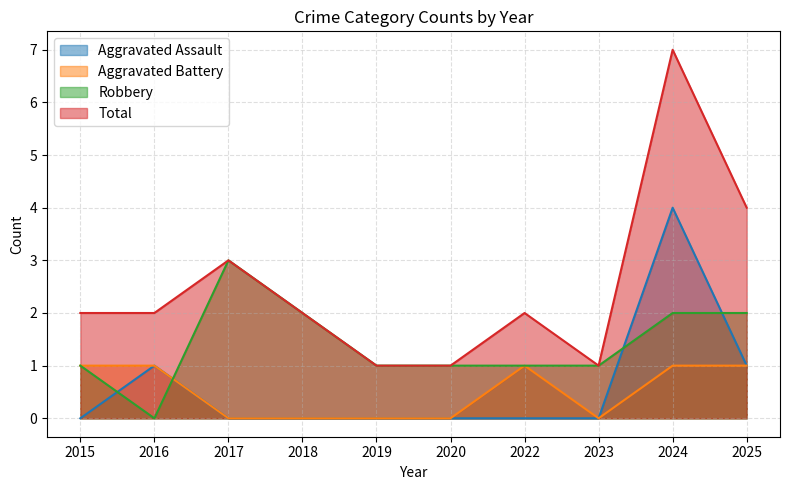

Is the value of Aggravated Assault at 2020 greater than the value of Total at 2015?

No